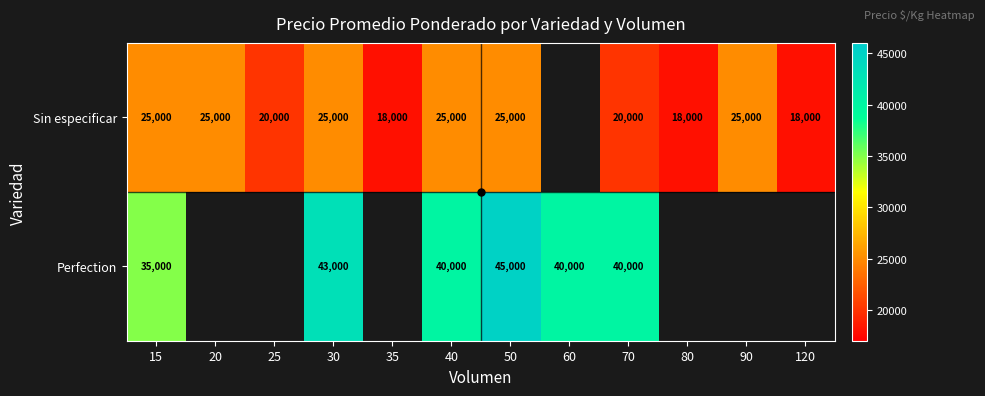

Rank the series at 15 from highest to lowest value.

Perfection, Sin especificar